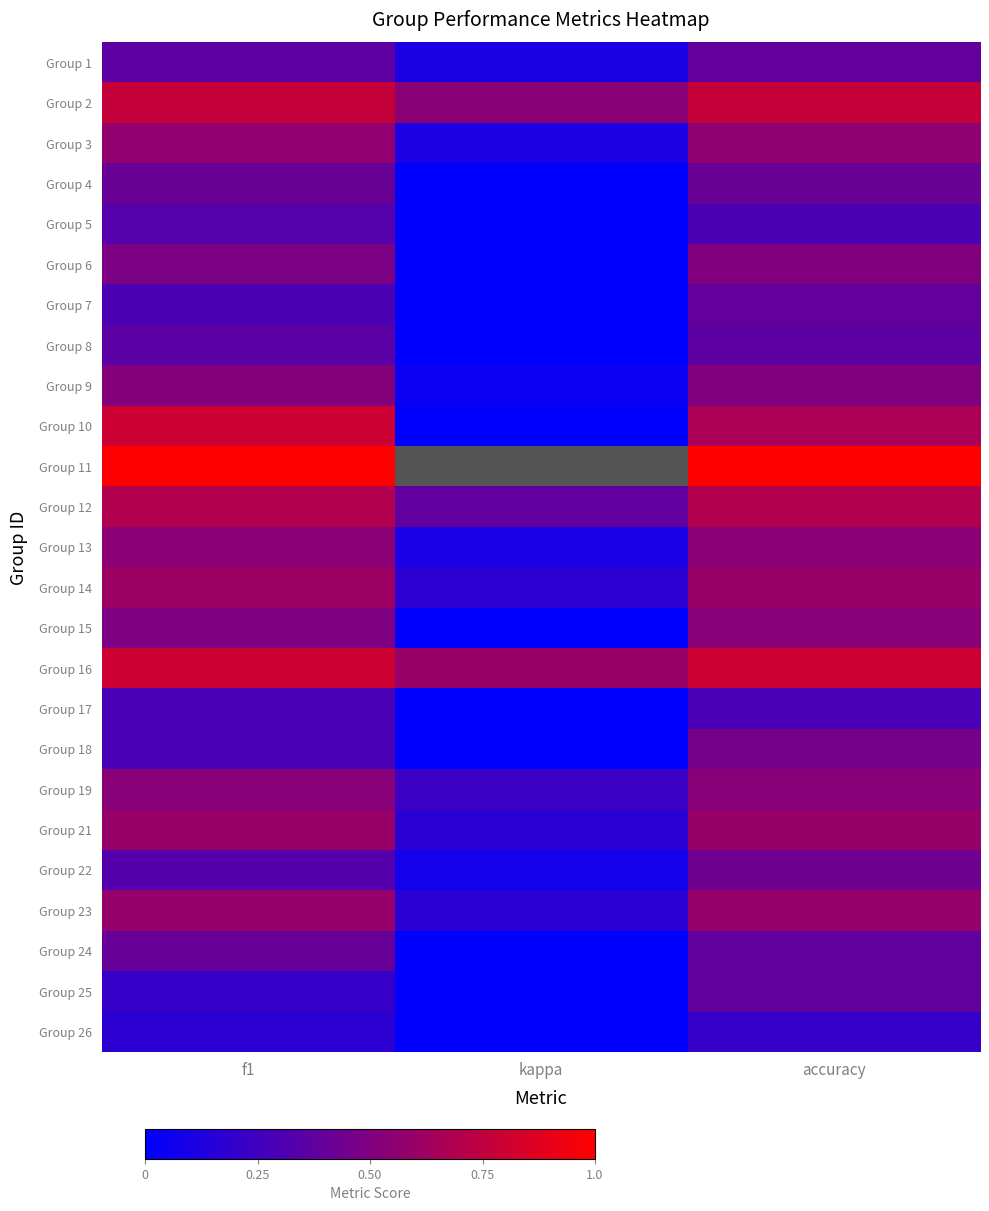

What is the minimum value shown in the chart?

-0.4